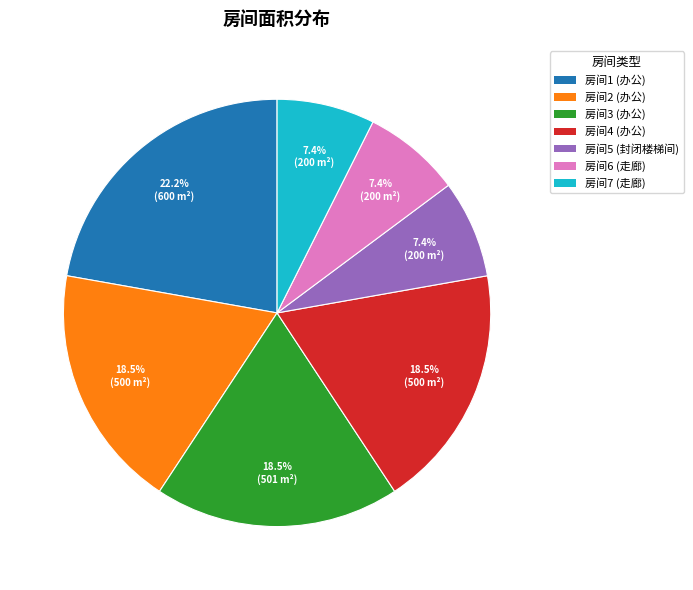

What is the ratio of the value at 房间7 (走廊) to the value at 房间4 (办公)?

0.4